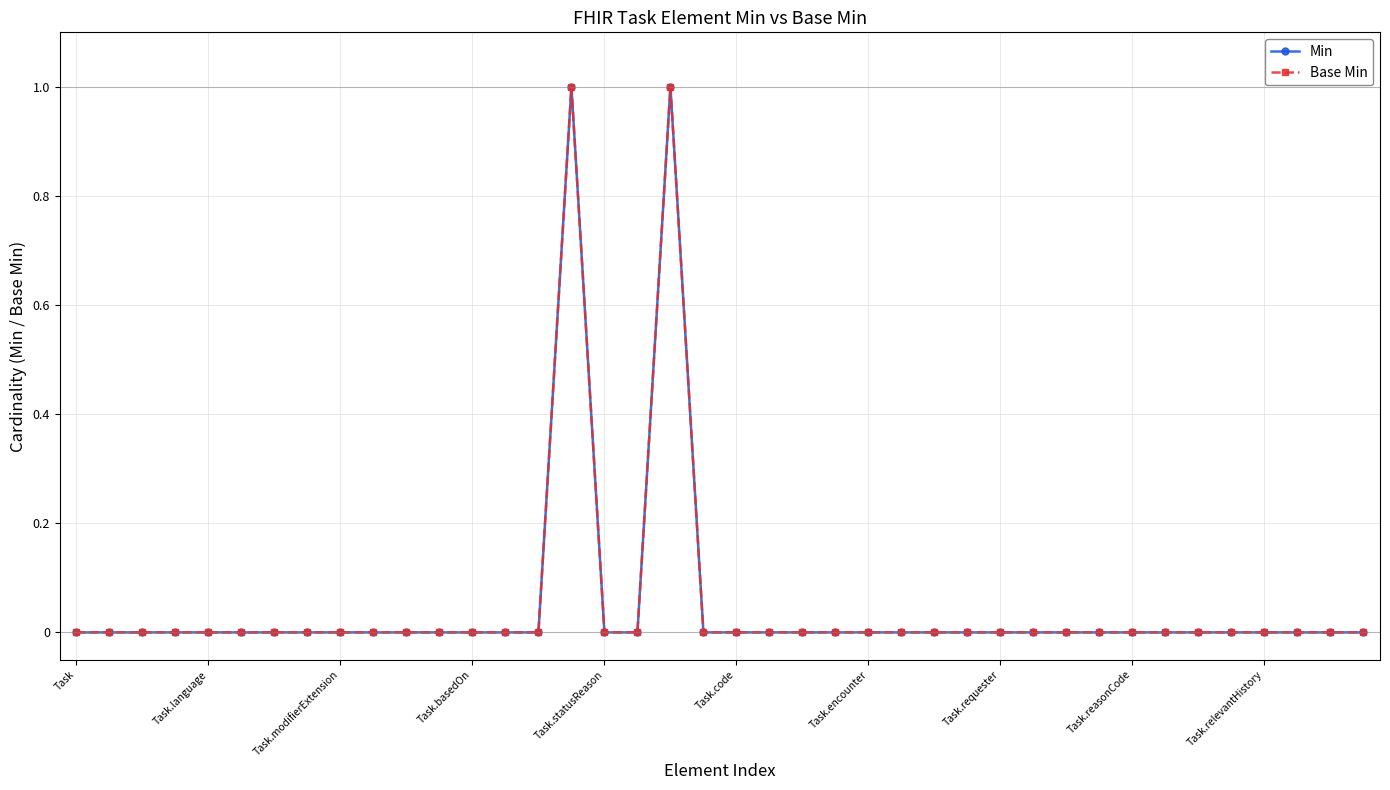

Is this an area chart (filled region under the line)?

No